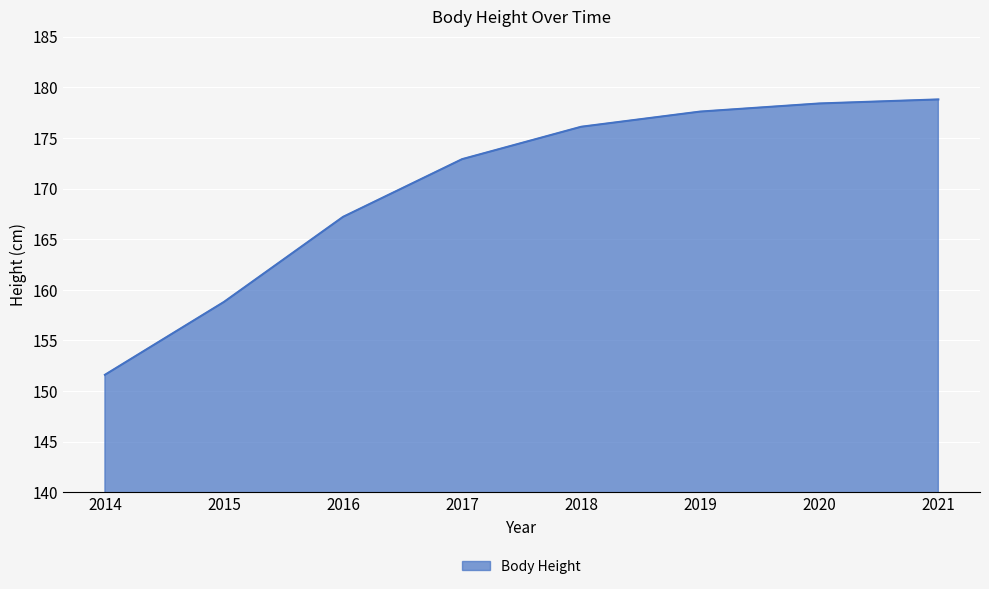

The chart shows a value of 100.6 at 2020. True or false?

False